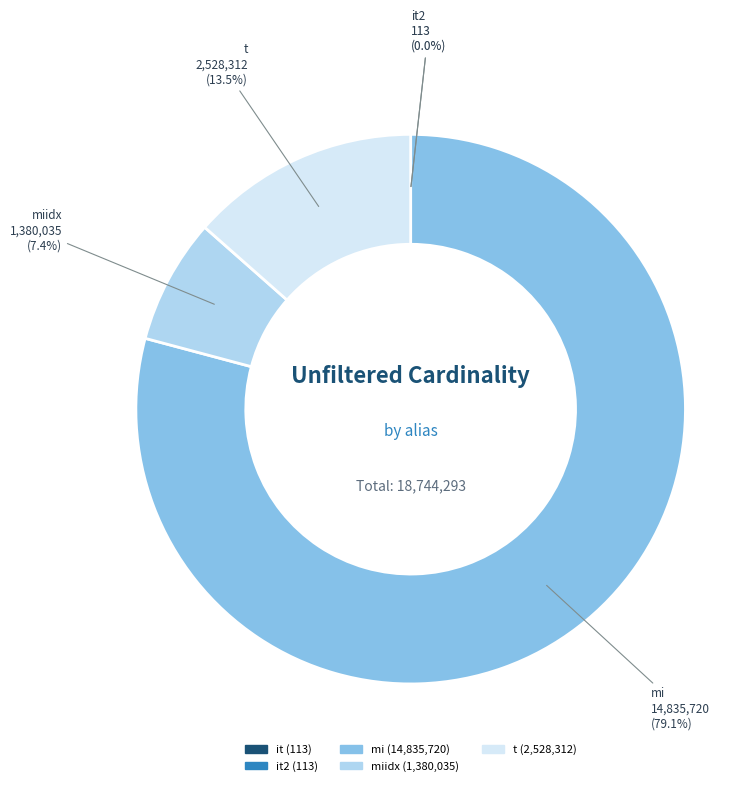

To the nearest percent, what is the difference between the largest and smallest slice percentages?

79%